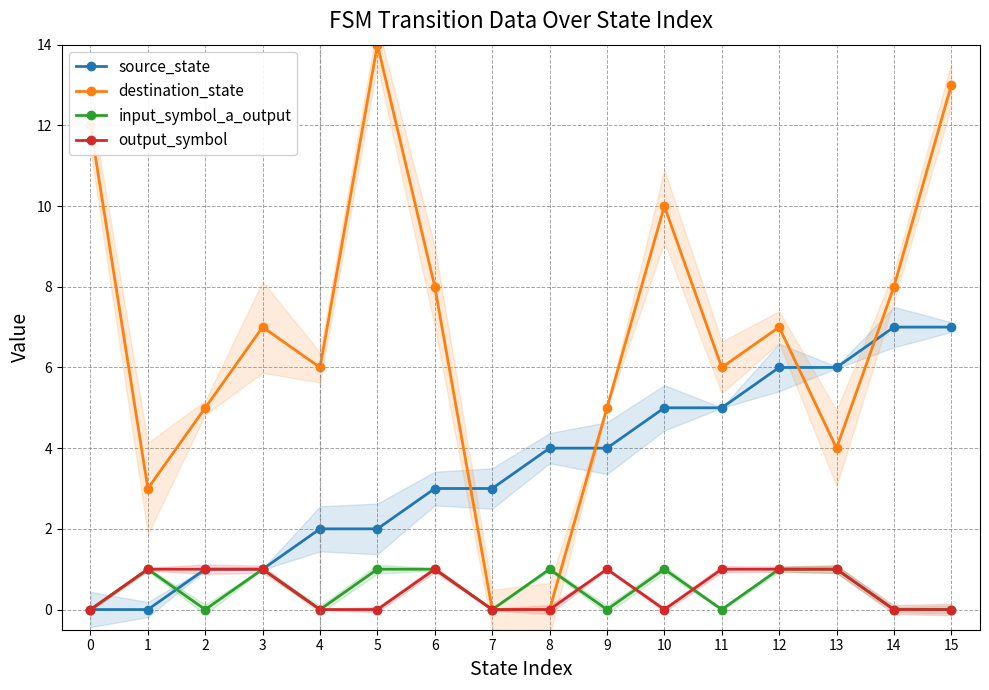

The input_symbol_a_output series shows 1 at 3. True or false?

False